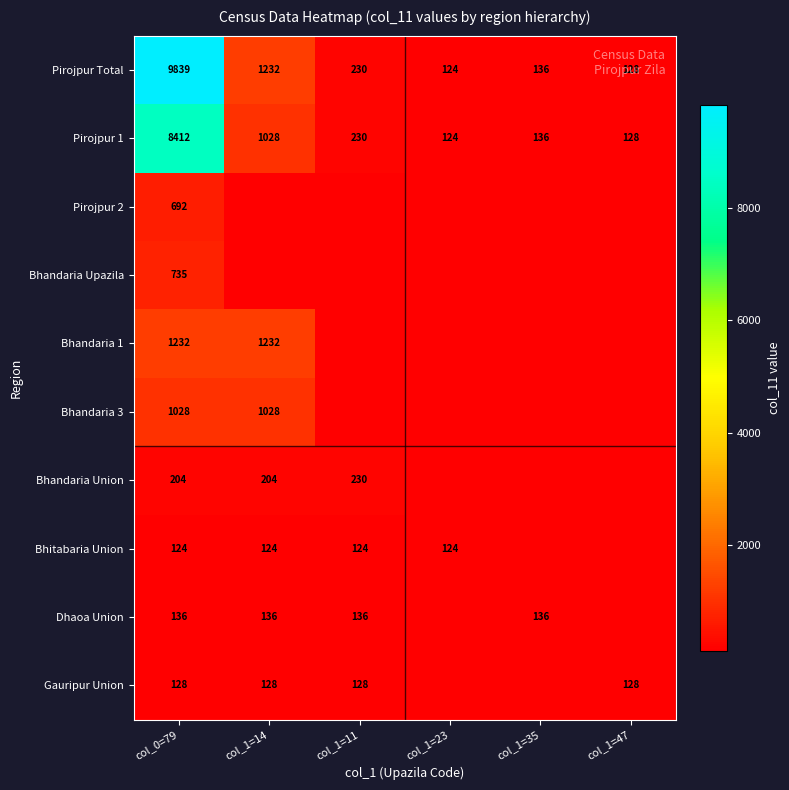

Count the number of data series in this chart.

10